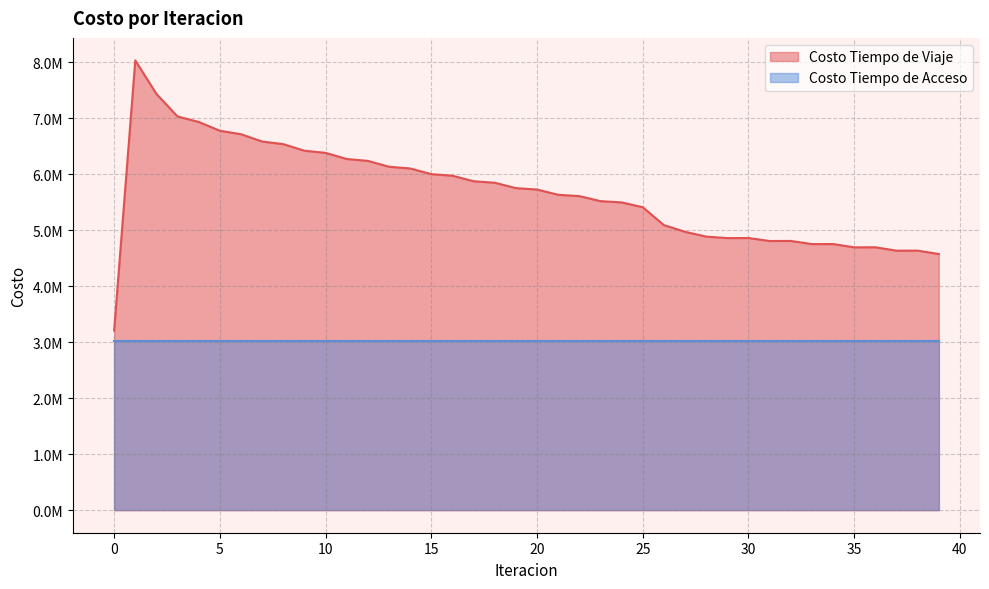

Reading left to right, list all the values displayed in this chart.

0=3210724.7	1=8035829.7	2=7436185.6	3=7033641.5	4=6936274.8	5=6778777.2	6=6716792.0	7=6586353.7	8=6539659.5	9=6422160.8	10=6383716.7	11=6274087.2	12=6240525.8	13=6135866.1	14=6105350.7	15=6003863.1	16=5975508.5	17=5876907.0	18=5850142.7	19=5754186.2	20=5728626.4	21=5635121.4	22=5611153.0	23=5521377.4	24=5498691.2	25=5412964.5	26=5093266.1	27=4973892.6	28=4888020.5	29=4861325.6	30=4862585.3	31=4809608.4	32=4810572.7	33=4754363.4	34=4755197.7	35=4696522.5	36=4697235.3	37=4636930.7	38=4637521.7	39=4576318.9